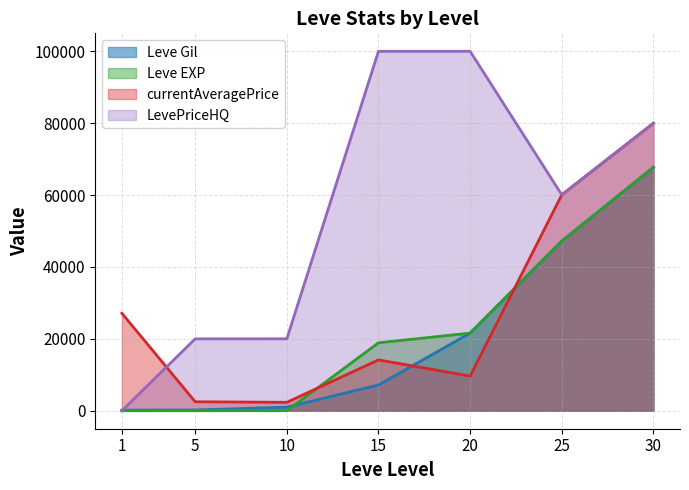

What is the total value across all series at 15?

140229